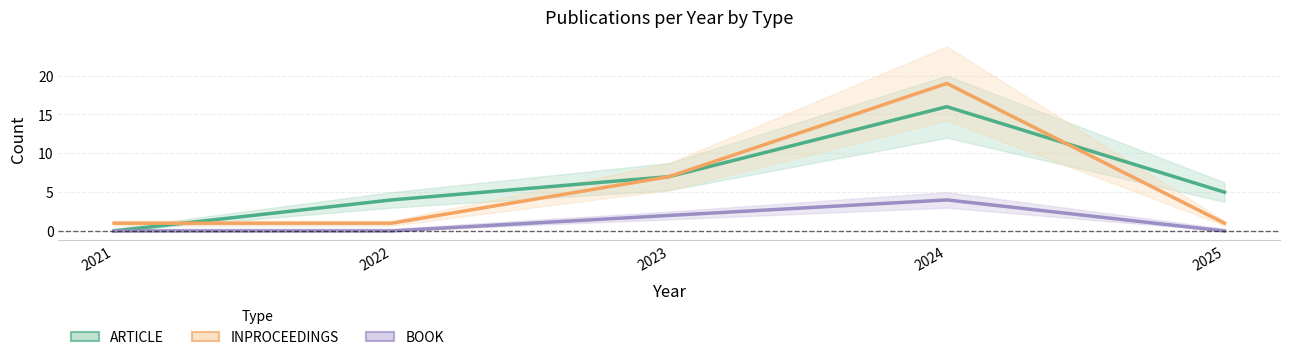

Reading left to right, transcribe all the data shown in this chart.

ARTICLE: 0	4	7	16	5
INPROCEEDINGS: 1	1	7	19	1
BOOK: 0	0	2	4	0